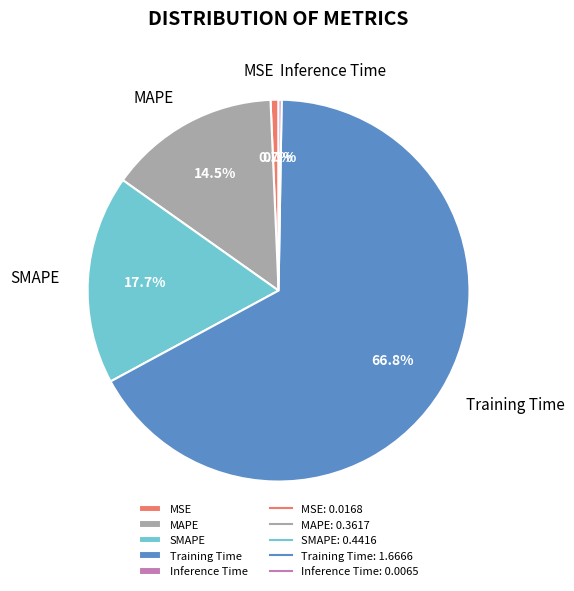

What is the largest slice in the pie chart?

Training Time